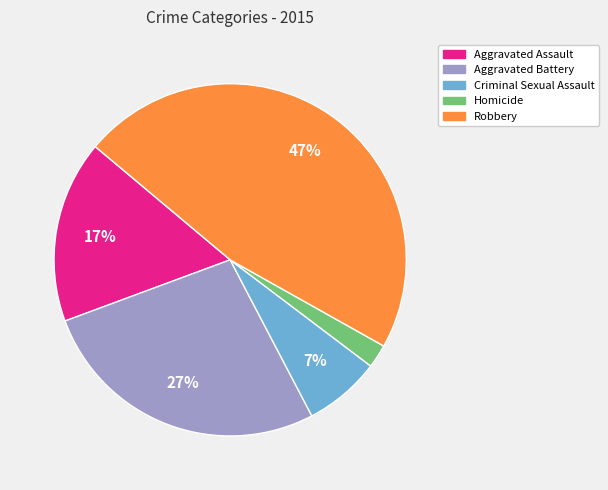

Is the sum of Robbery and Homicide greater than half?

No